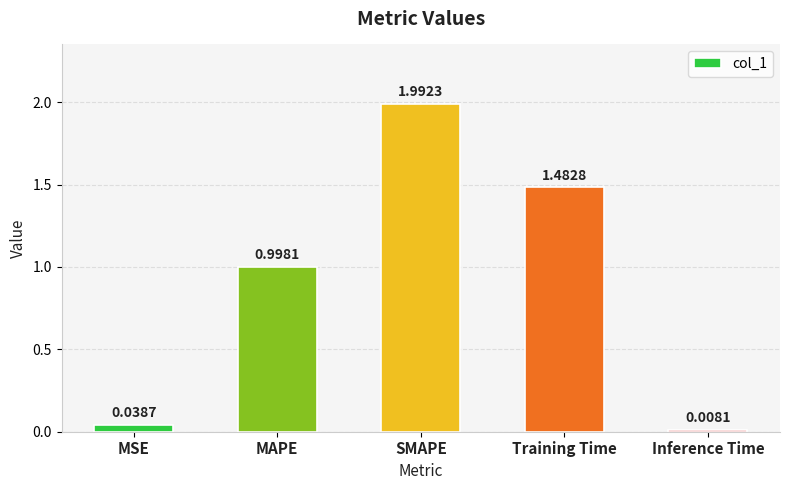

The chart shows a value of 2.8 at SMAPE. True or false?

False